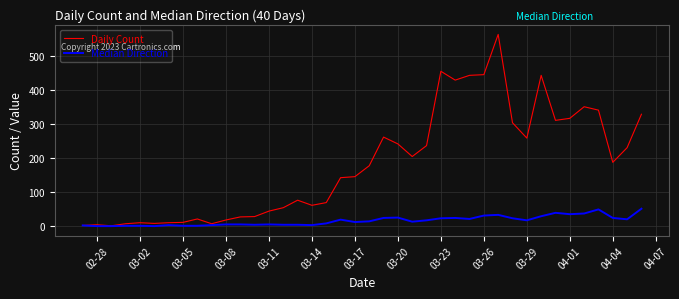

How many lines are shown in the chart?

2